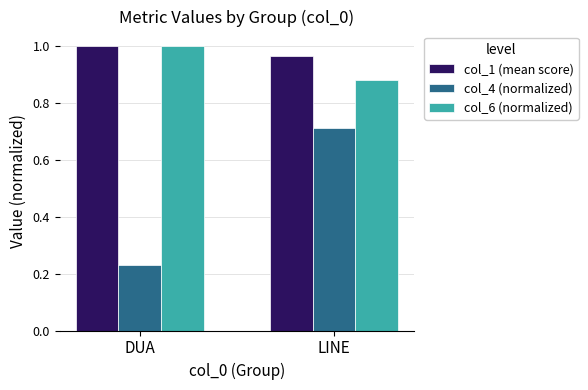

Which category has the lowest value in the col_4 (normalized) series?

DUA